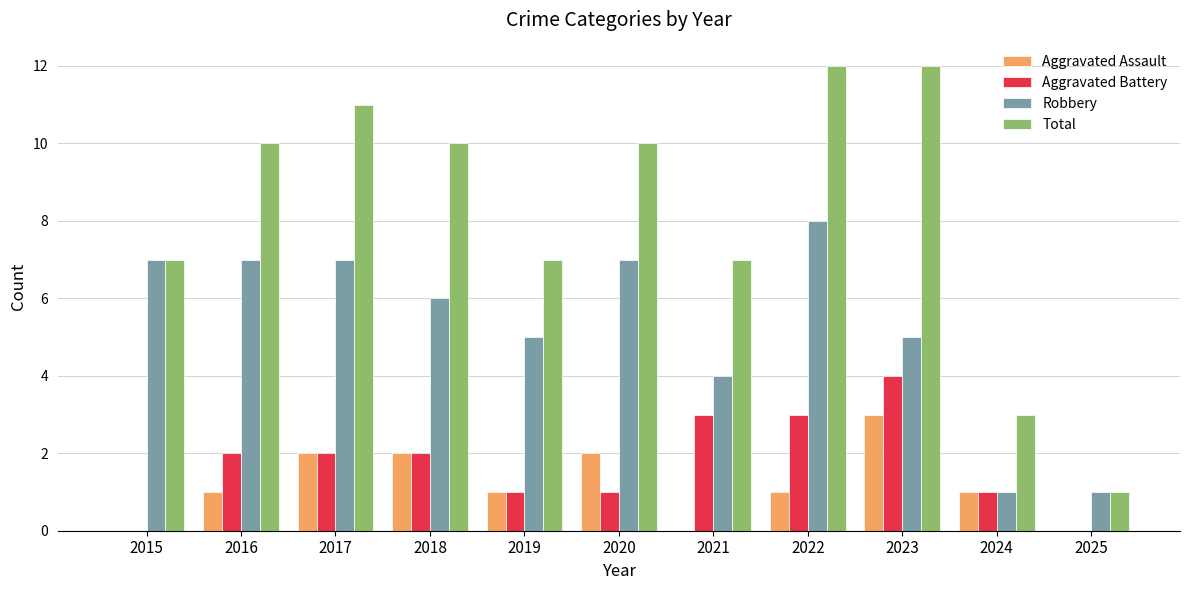

Reading left to right, extract all data points from this chart.

Aggravated Assault: 0	1	2	2	1	2	0	1	3	1	0
Aggravated Battery: 0	2	2	2	1	1	3	3	4	1	0
Robbery: 7	7	7	6	5	7	4	8	5	1	1
Total: 7	10	11	10	7	10	7	12	12	3	1